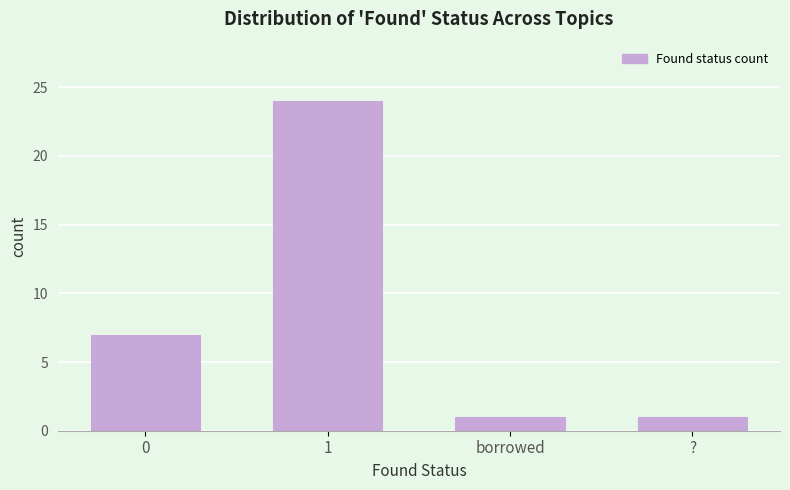

Reading right to left, what are all the values shown in this chart?

?=1	borrowed=1	1=24	0=7